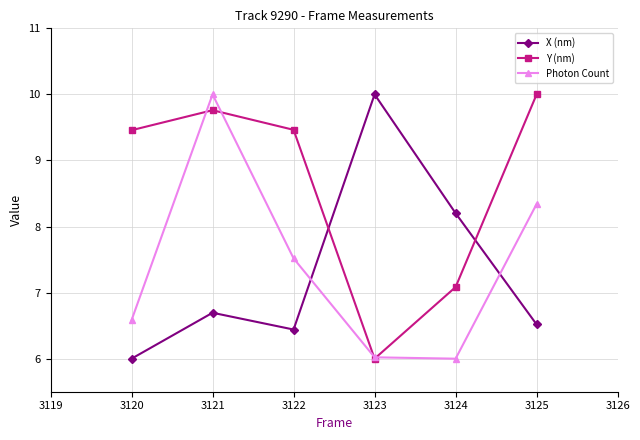

At which label does Y (nm) first exceed 9?

3120